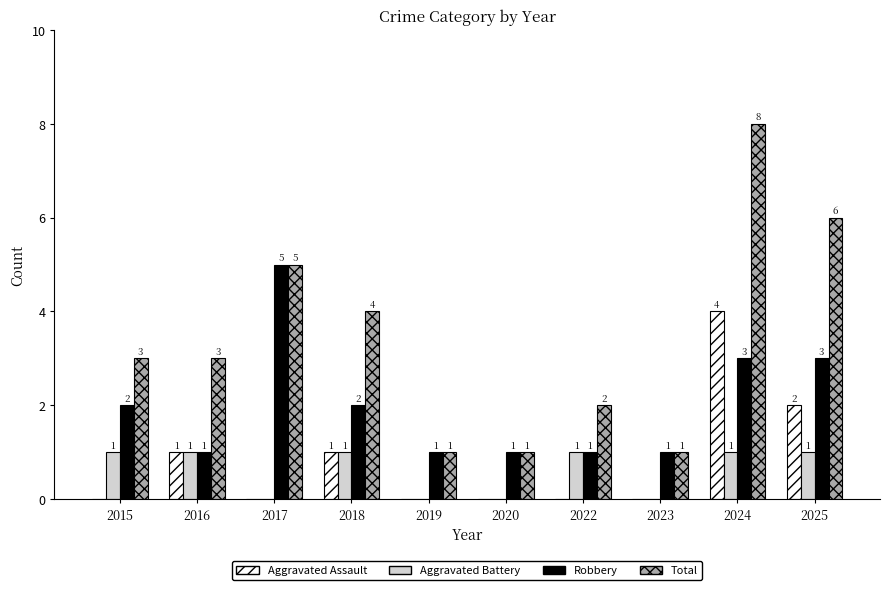

The value of Aggravated Assault at 2020 is -2. True or false?

False